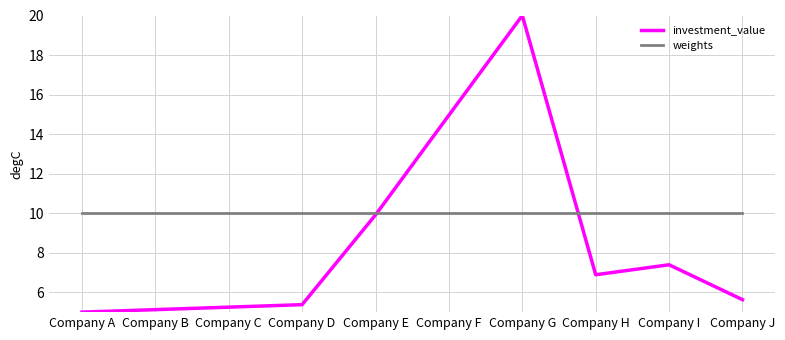

How many intersections are there between weights and investment_value?

2